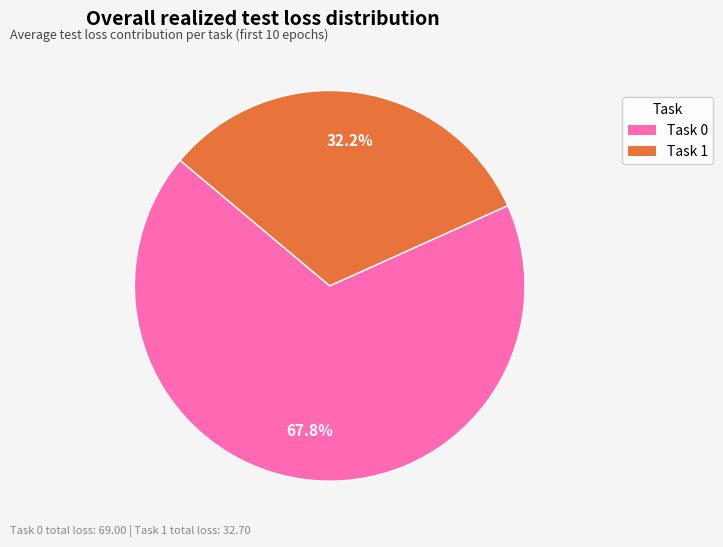

Is there a majority slice in this chart?

Yes